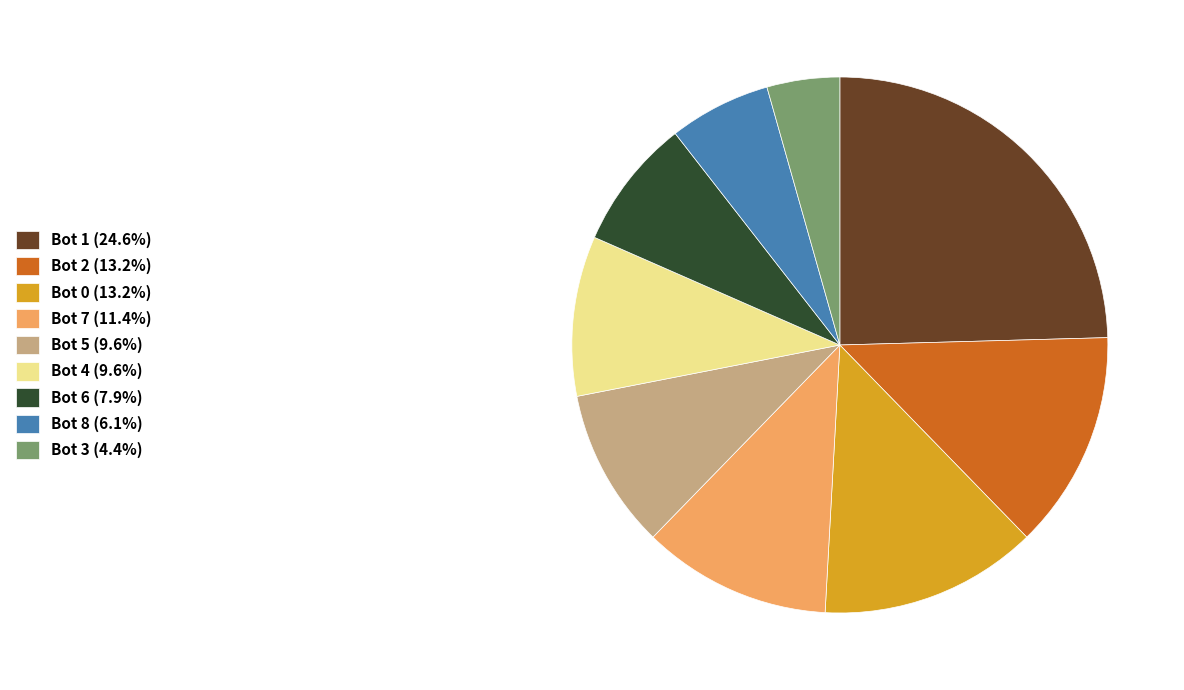

True or false: Bot 4 accounts for 10% of the total.

True